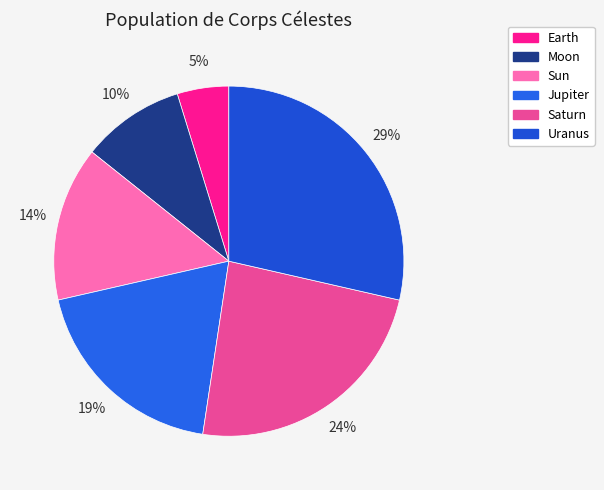

What percentage do Jupiter and Saturn together represent?

42.9%